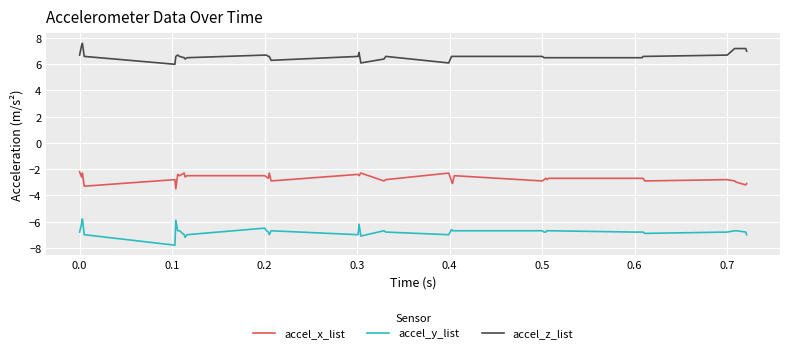

Reading left to right, what are all the values shown in this chart?

accel_x_list: -2.2	-2.6	-2.3	-3.3	-2.8	-3.5	-2.4	-2.5	-2.3	-2.6	-2.5	-2.5	-2.6	-2.7	-2.3	-2.9	-2.4	-2.5	-2.3	-2.9	-2.8	-2.3	-2.9	-3.1	-2.5	-2.9	-2.8	-2.7	-2.8	-2.7	-2.7	-2.7	-2.7	-2.7	-2.9	-2.8	-2.9	-3.0	-3.2	-3.1
accel_y_list: -6.8	-6.2	-5.8	-7.0	-7.8	-5.9	-6.7	-6.7	-7.0	-7.2	-7.0	-6.5	-6.7	-6.8	-7.0	-6.7	-7.0	-6.2	-7.1	-6.7	-6.8	-7.0	-6.6	-6.7	-6.7	-6.7	-6.8	-6.8	-6.7	-6.7	-6.8	-6.8	-6.8	-6.8	-6.9	-6.8	-6.7	-6.7	-6.8	-7.0
accel_z_list: 6.7	7.4	7.6	6.6	6.0	6.6	6.7	6.6	6.5	6.4	6.5	6.7	6.7	6.6	6.6	6.3	6.6	6.9	6.1	6.4	6.6	6.1	6.6	6.6	6.6	6.6	6.5	6.5	6.5	6.5	6.5	6.5	6.5	6.6	6.6	6.7	7.2	7.2	7.2	7.0